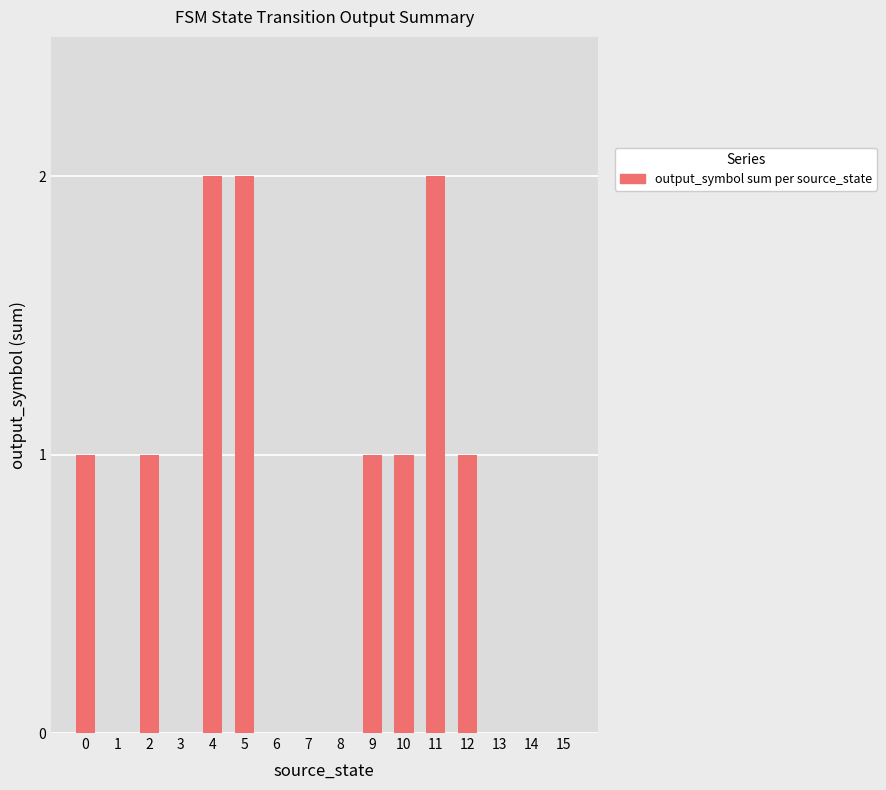

Approximately how many times larger is the value at 10 compared to 9?

1.0